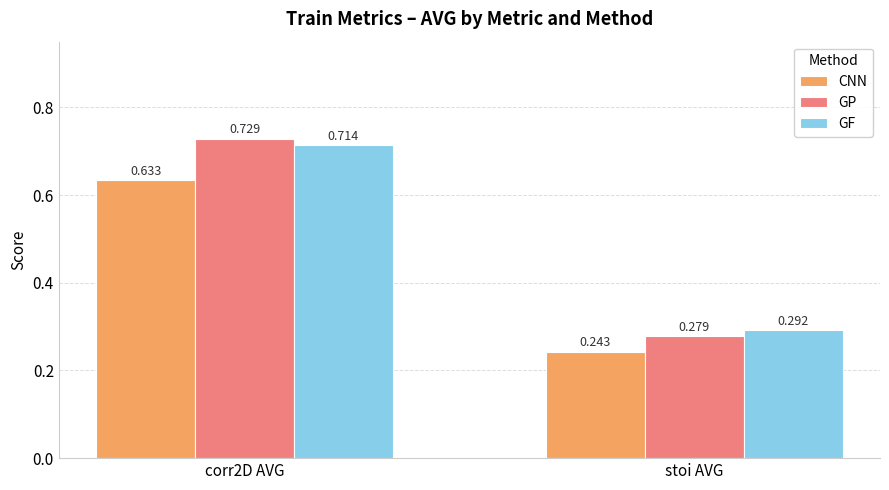

Between corr2D AVG and stoi AVG, which series saw the biggest shift?

GP